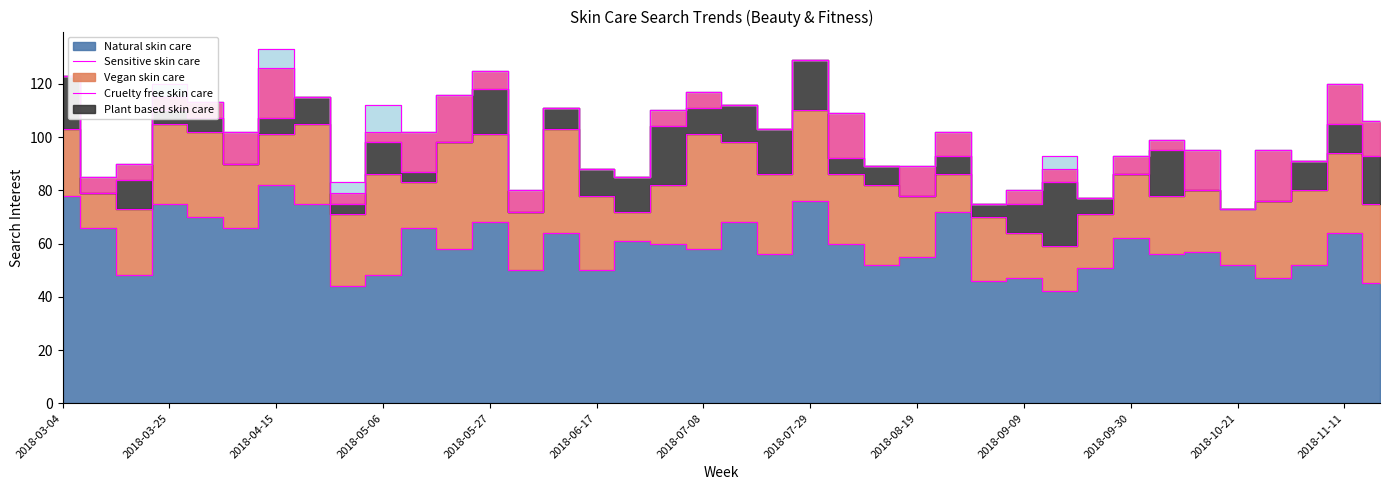

The value of Sensitive skin care at 2018-04-01 is 32. True or false?

True